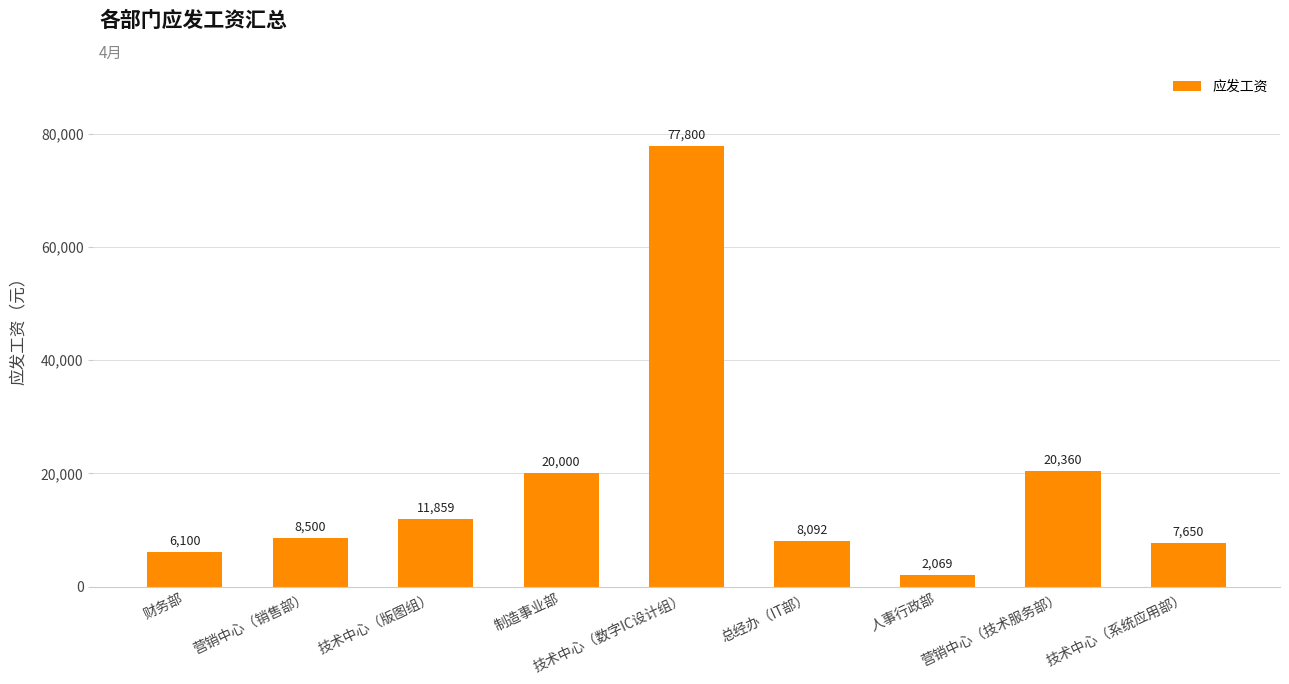

What is the change in value from 技术中心（数字IC设计组） to 技术中心（系统应用部）?

-70150.0